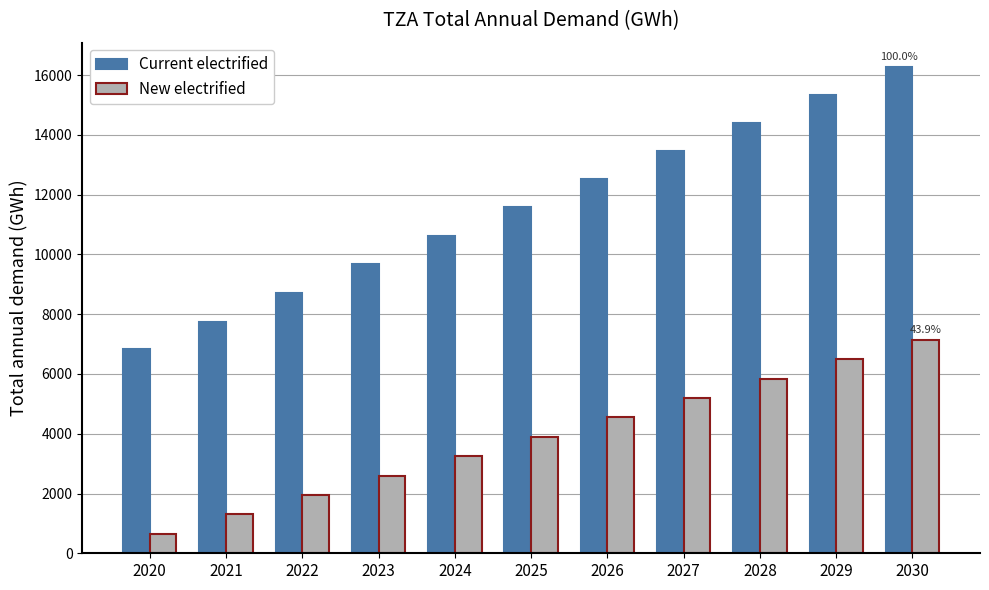

Which series has the largest range (max minus min)?

Current electrified